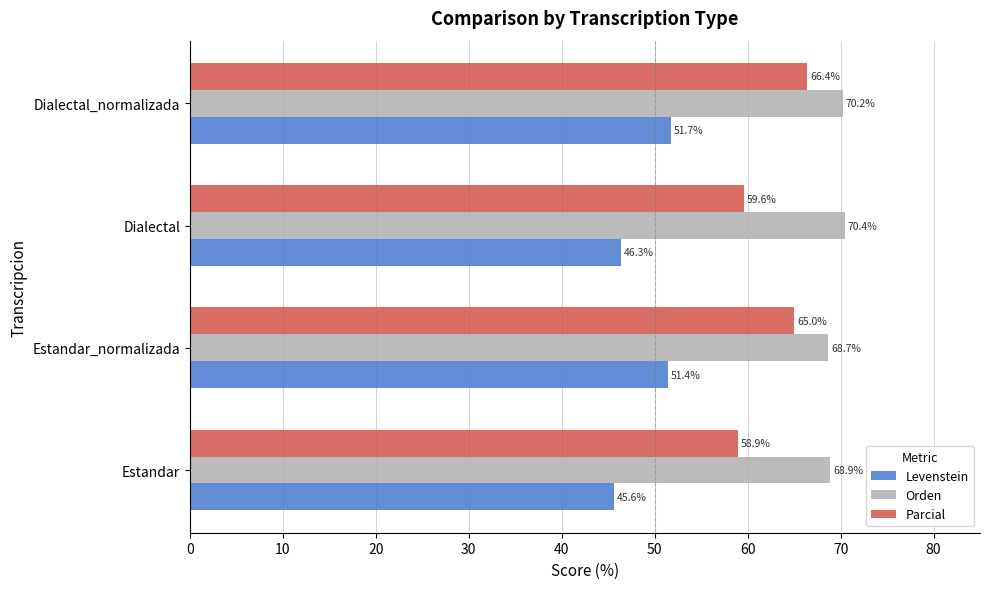

At which label is Orden closest to 69?

Estandar